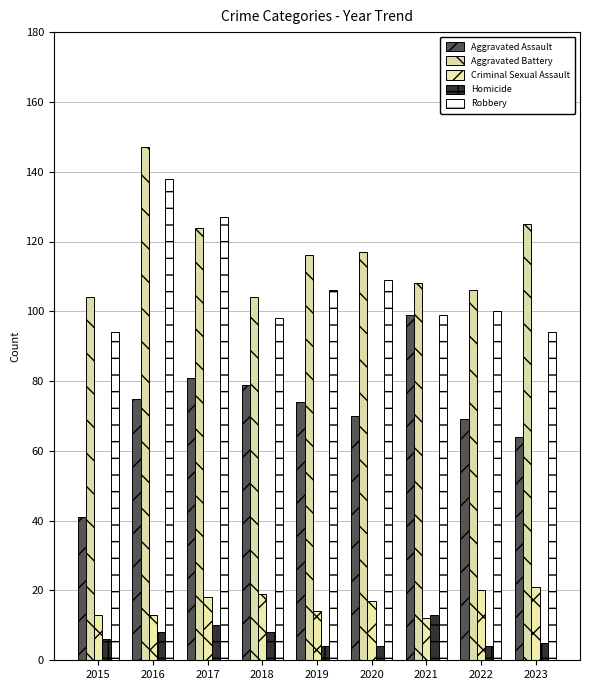

The value of Criminal Sexual Assault at 2016 is 13. True or false?

True